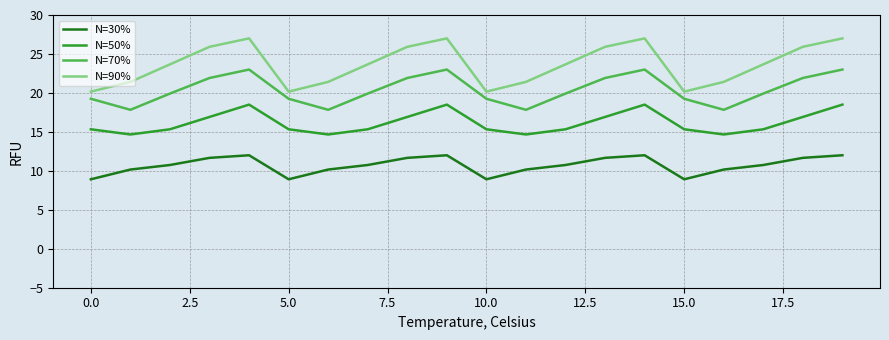

What is the maximum value shown in the chart?

27.0